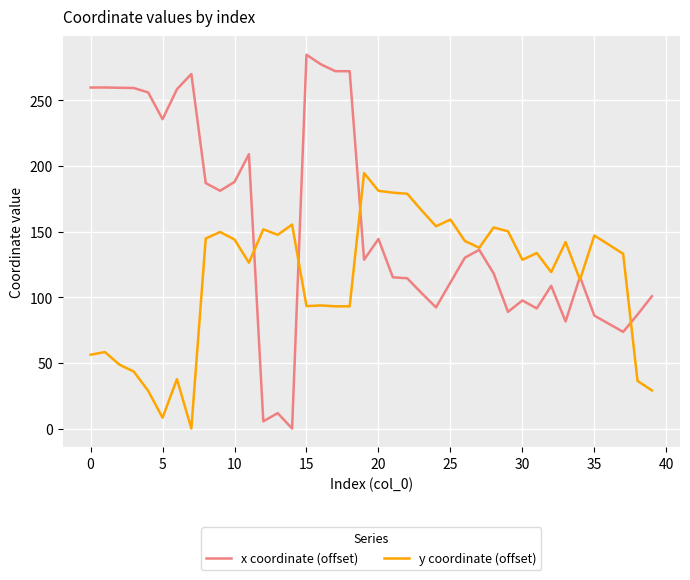

True or false: y coordinate (offset) and x coordinate (offset) intersect in this chart.

True